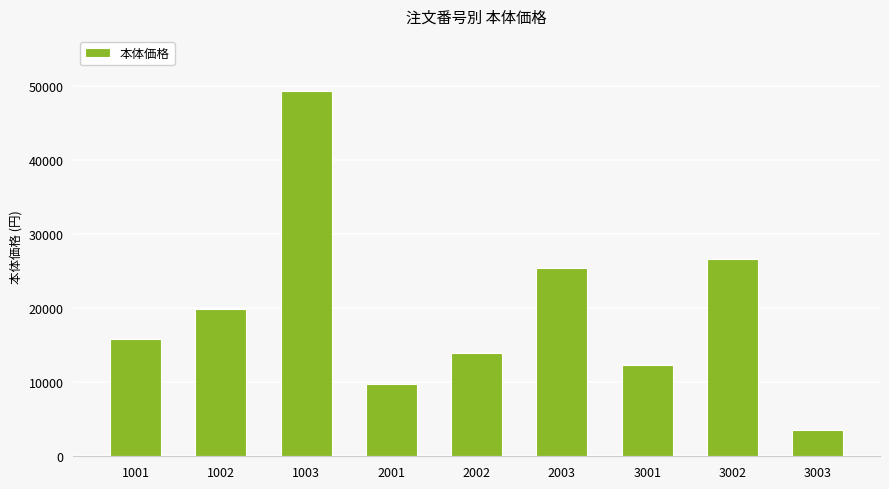

How many bars are there in total?

9